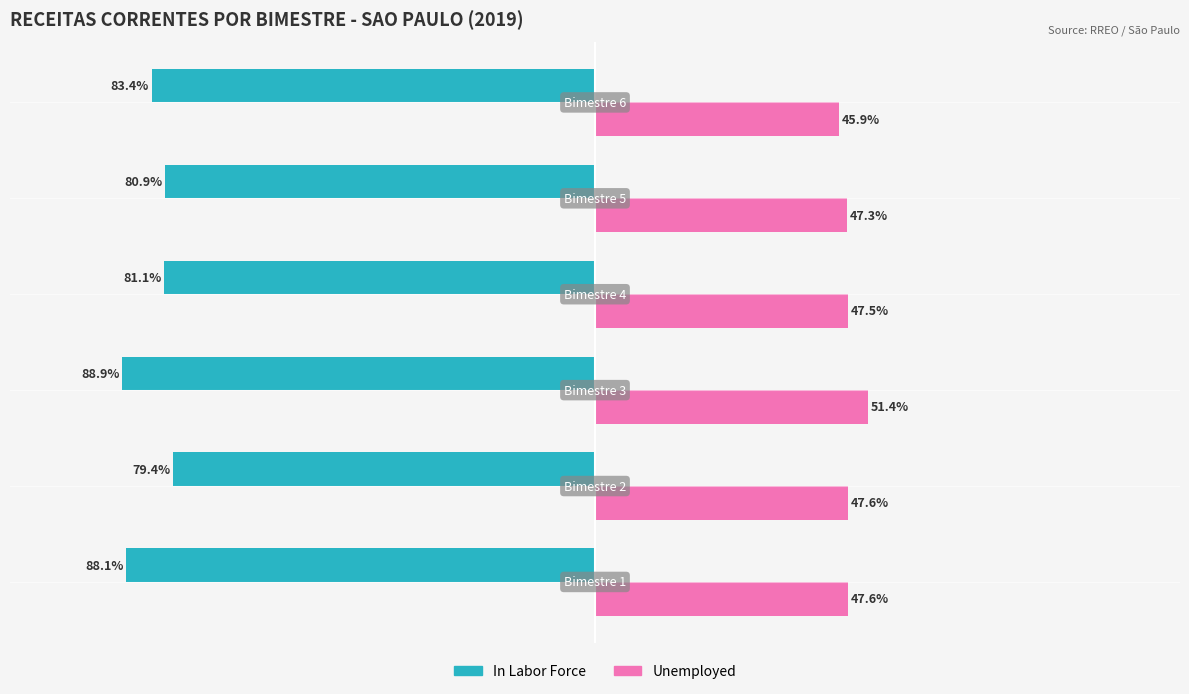

List the series in order of their overall mean, lowest first.

In Labor Force, Unemployed